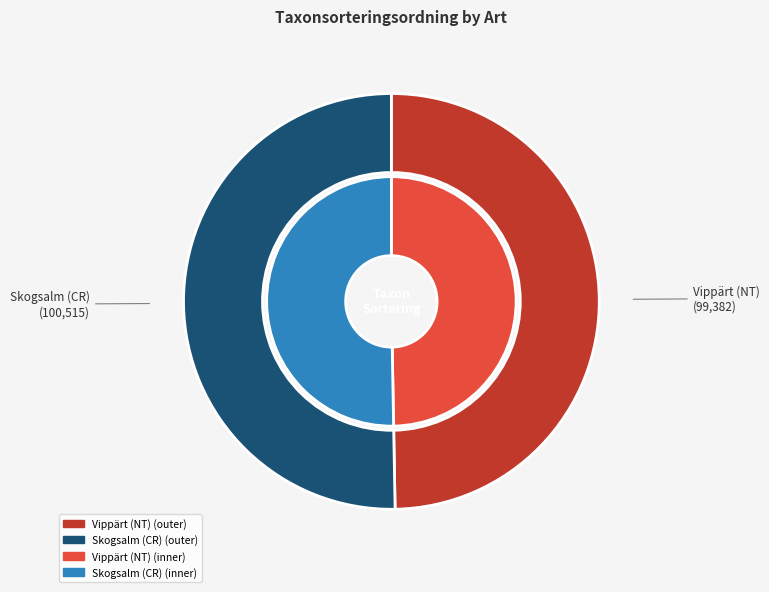

Is it true that Vippärt (NT) is 50% of the pie?

True